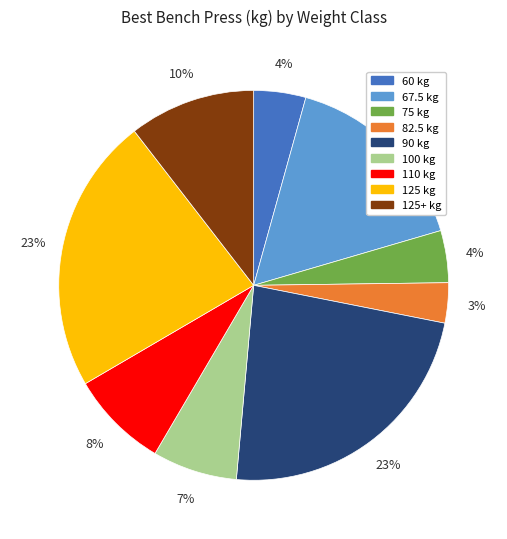

To the nearest percent, what is the average slice percentage?

11%